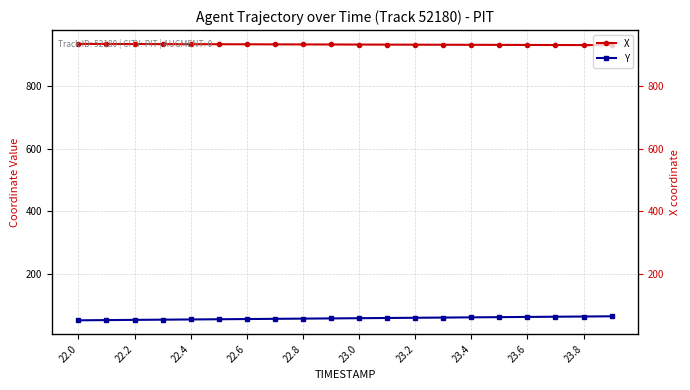

True or false: Y and X cross at least once.

False